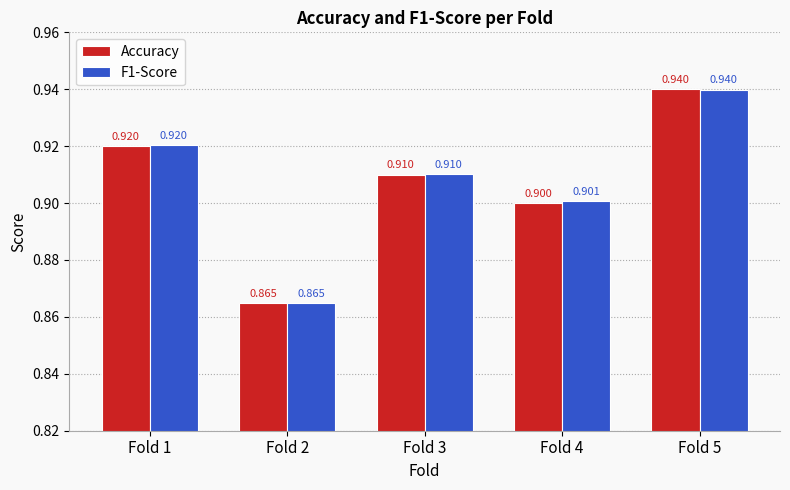

Is the value of Accuracy at Fold 2 greater than the value of F1-Score at Fold 1?

No